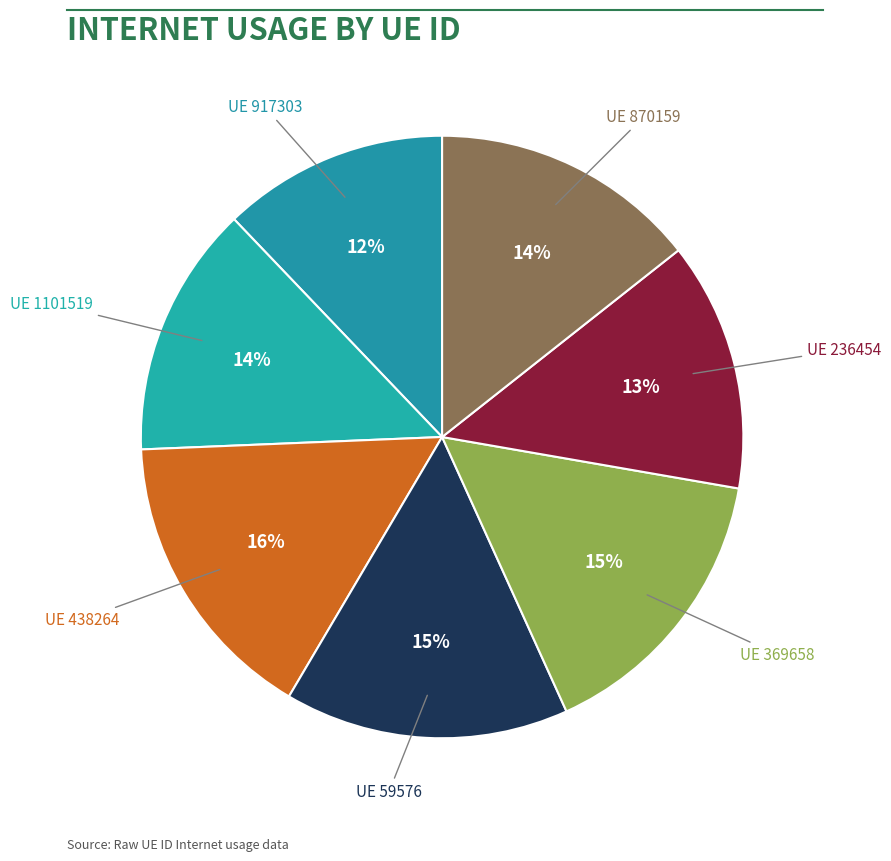

How many segments does this pie chart have?

7